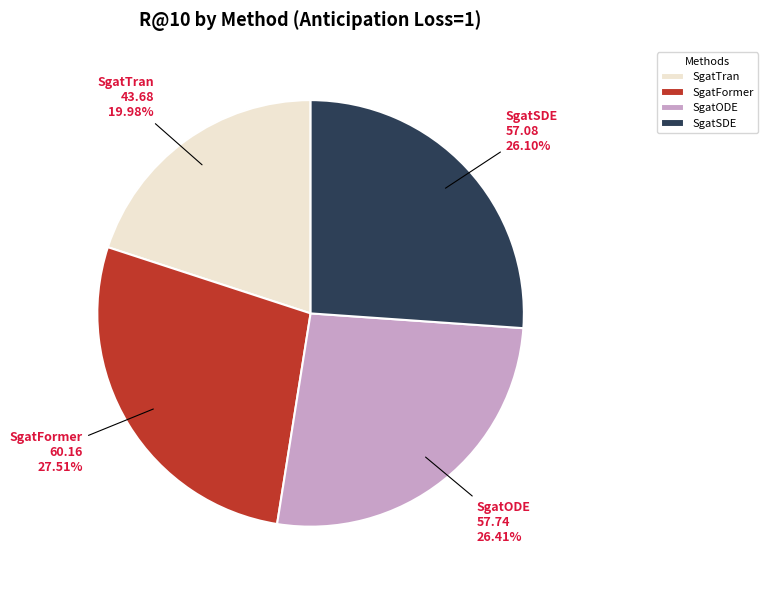

Which slice is the largest?

SgatFormer